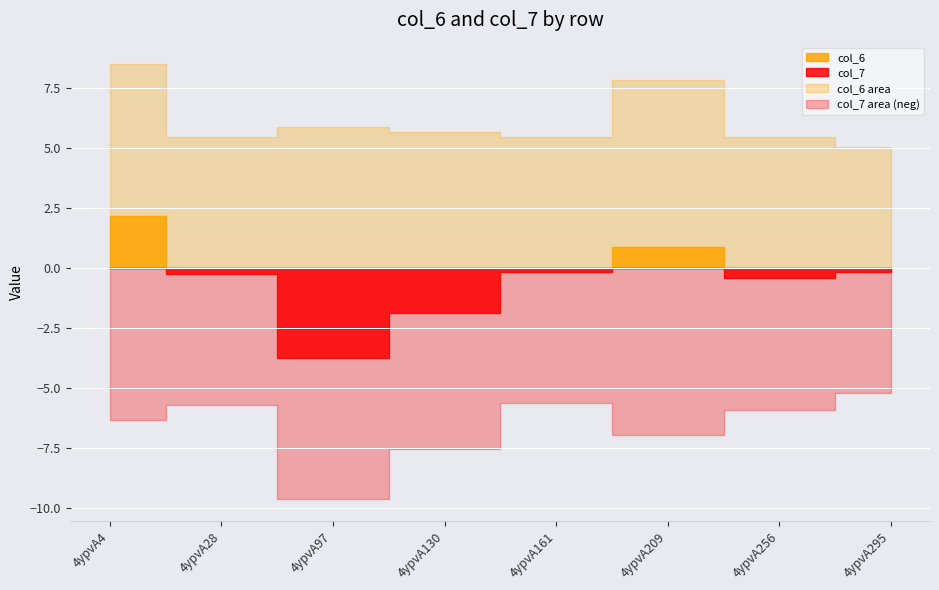

What is the total value across all series at 4ypvA97?

15.5